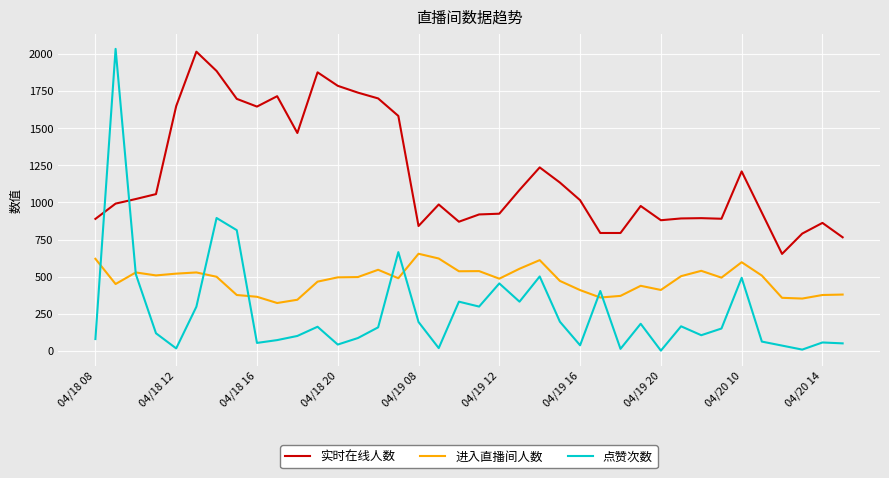

Which series has the widest spread of values?

点赞次数